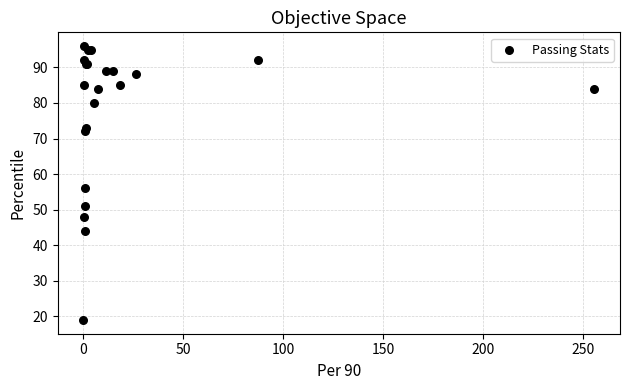

What Y value in the scatter plot is closest to 57?

56